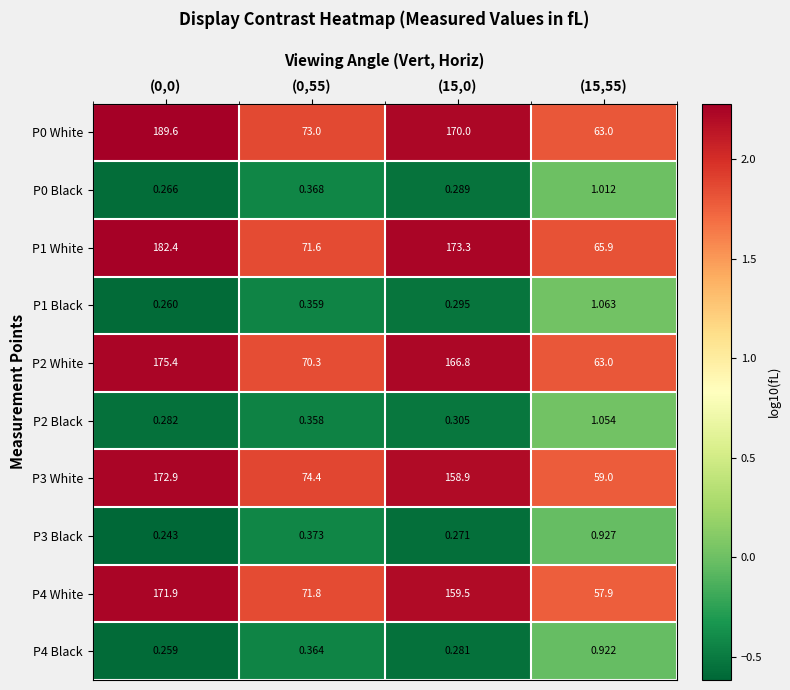

What is the difference between the highest and lowest values at (0,0)?

189.4